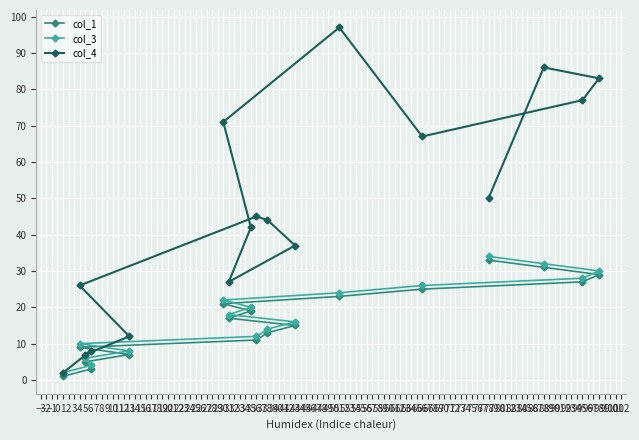

What is the minimum value for col_3?

2